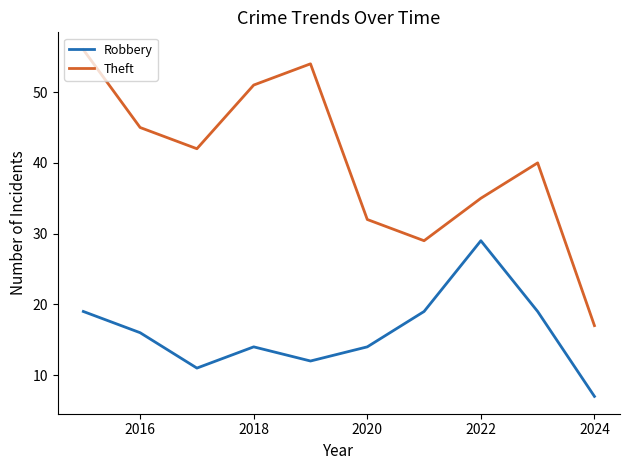

Rank the series by their maximum value, from lowest to highest.

Robbery, Theft